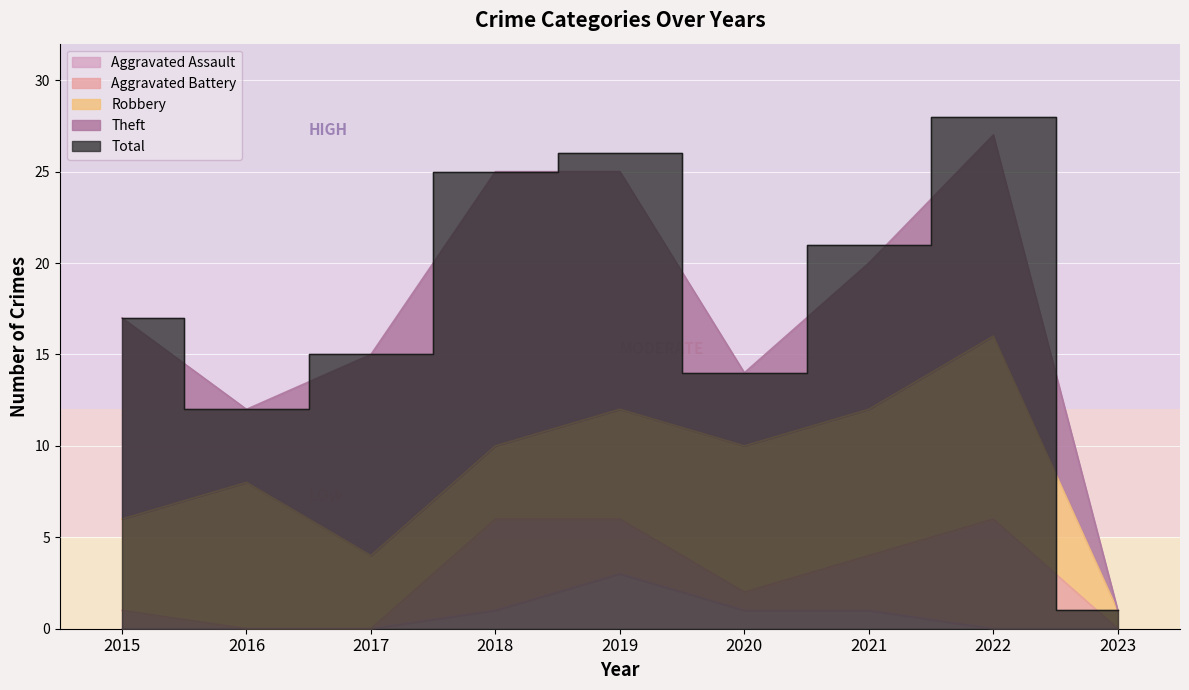

The value of Total at 2016 is 12. True or false?

True